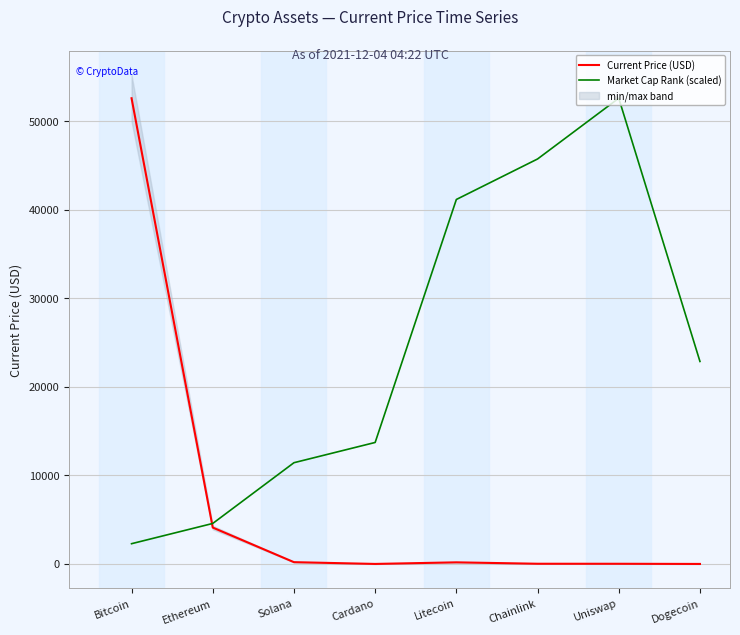

Where does the Market Cap Rank (scaled) series first go above 22865?

Litecoin